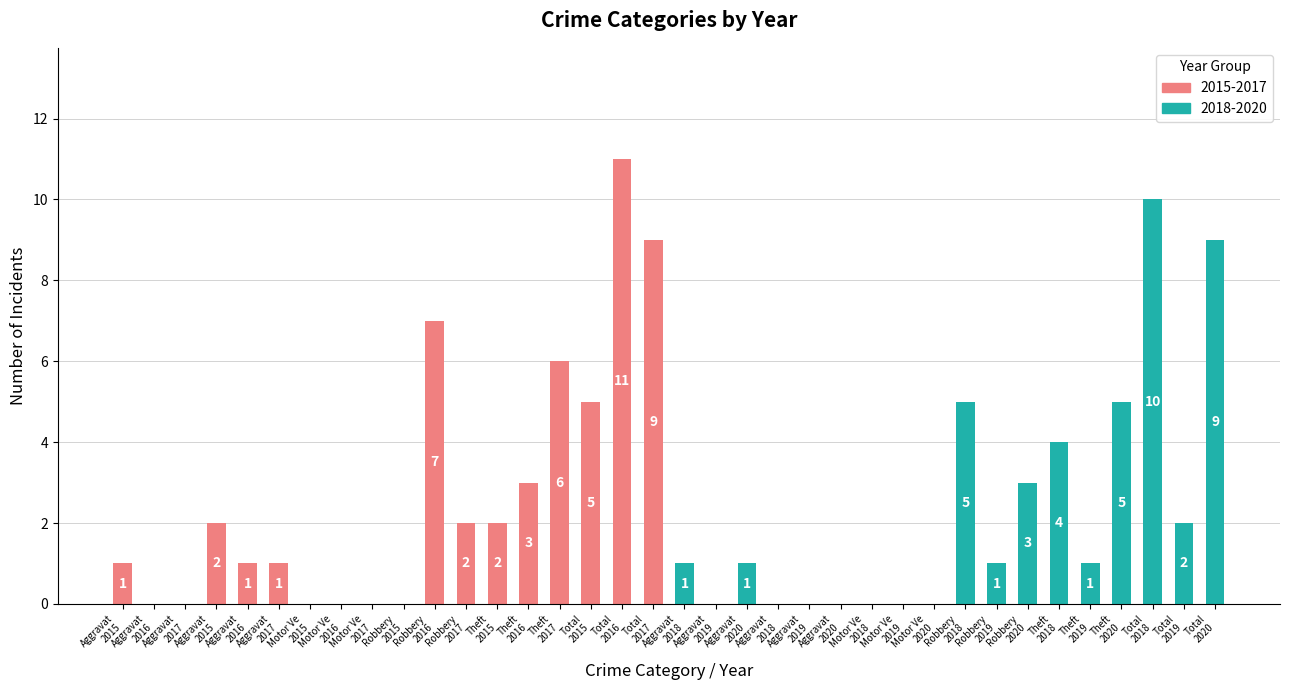

At which category does the chart reach its peak across all series?

Total
2016